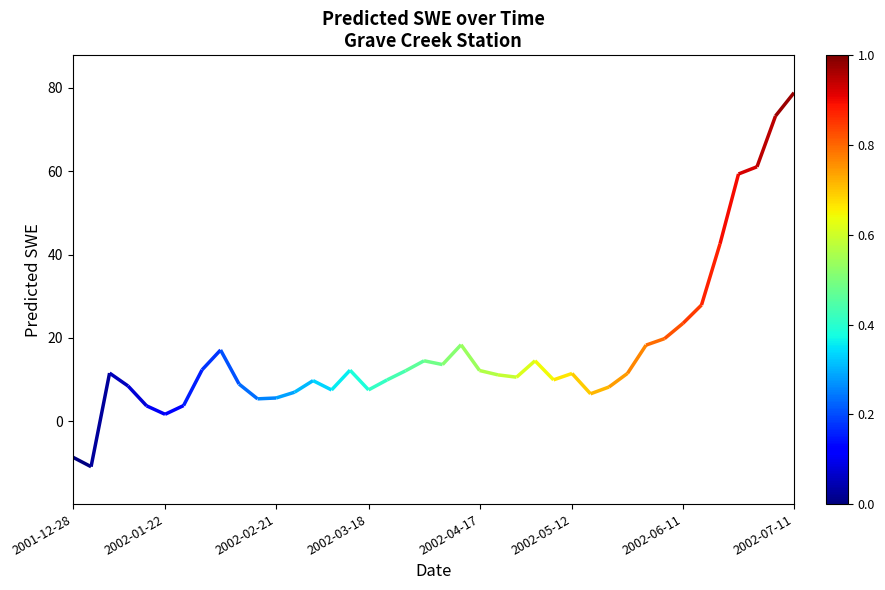

True or false: the data shows 8.5 at 15.

False